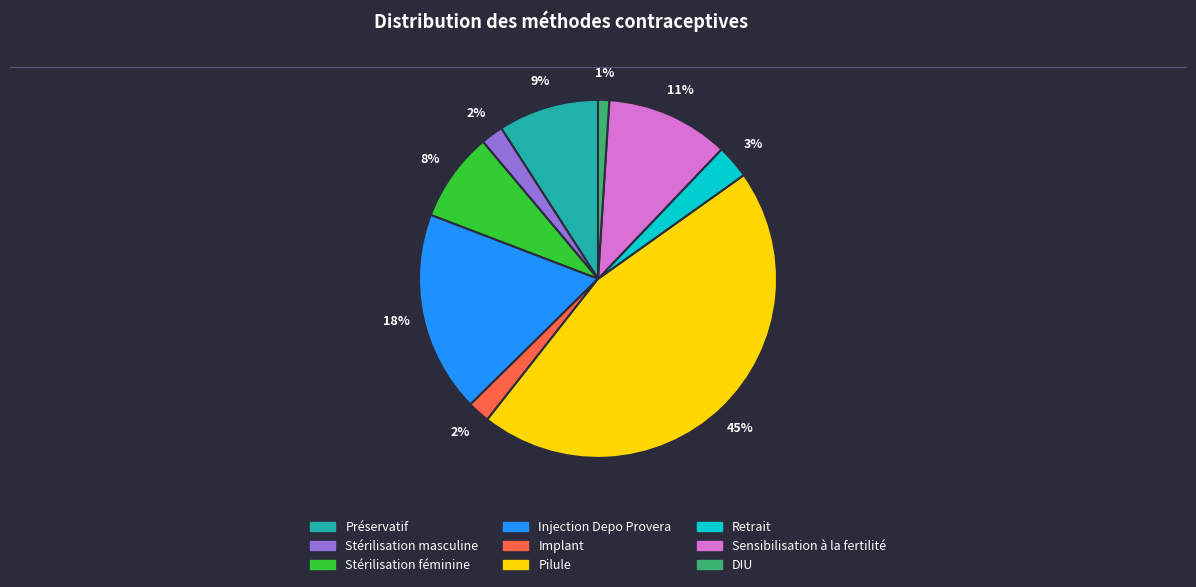

Combined, do Stérilisation masculine and DIU account for over 50%?

No